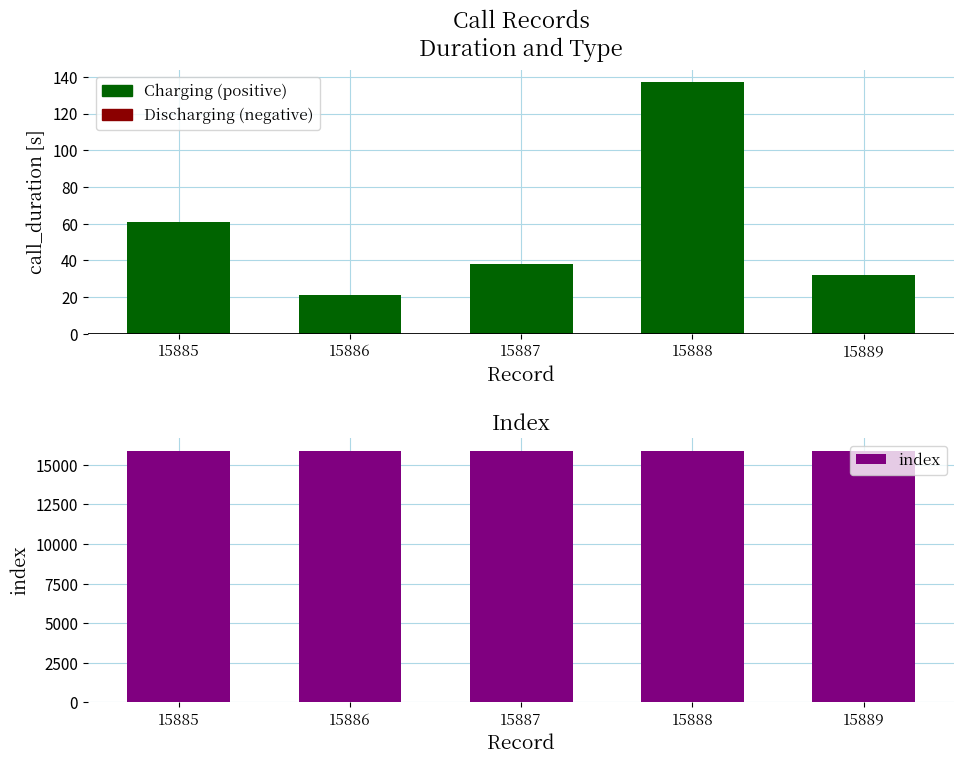

The value of index at 15888 is 15888. True or false?

True